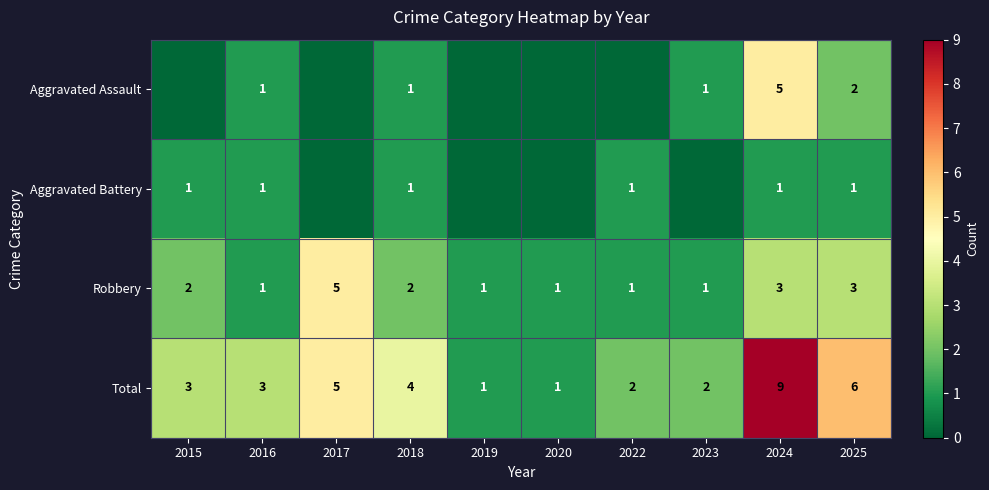

At which label does Total reach its peak?

2024